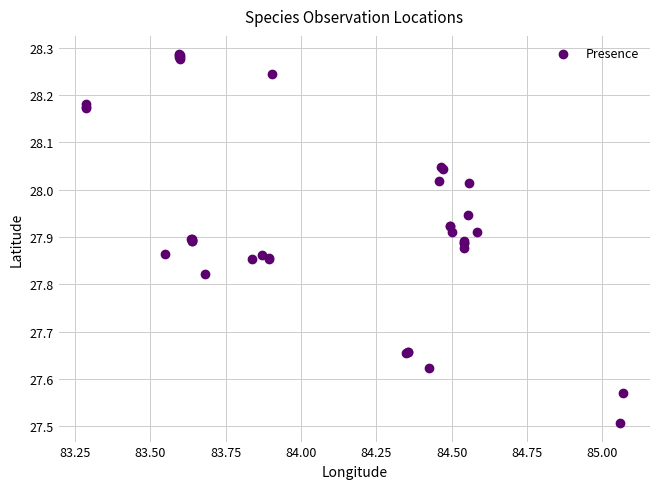

What Y value in the scatter plot is closest to 27?

27.5